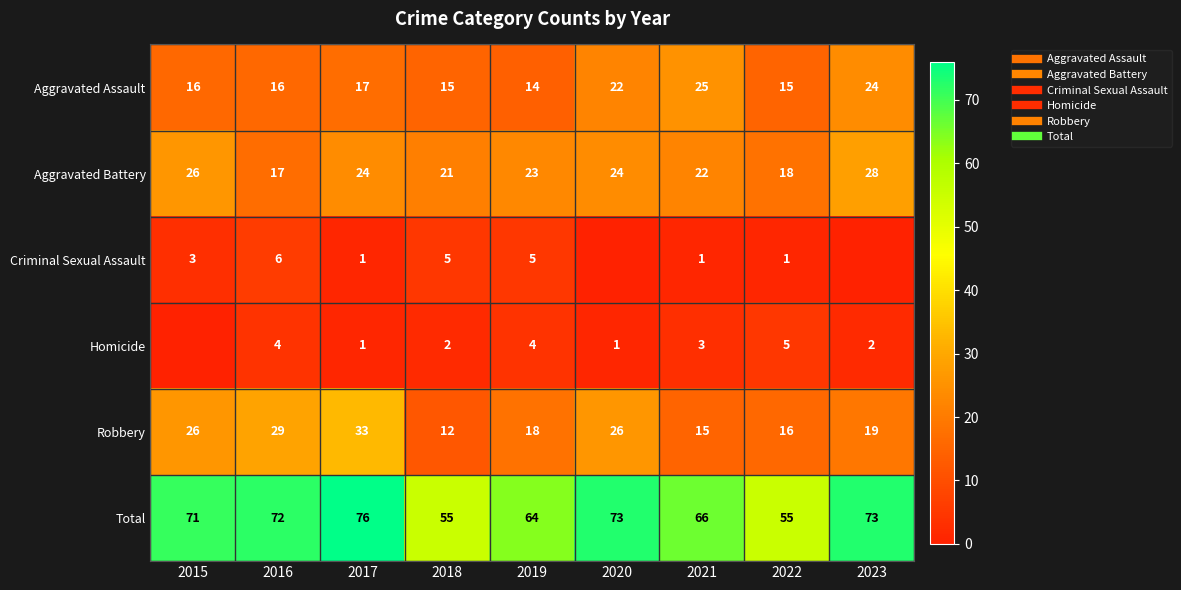

The value of Criminal Sexual Assault at 2017 is 1. True or false?

True